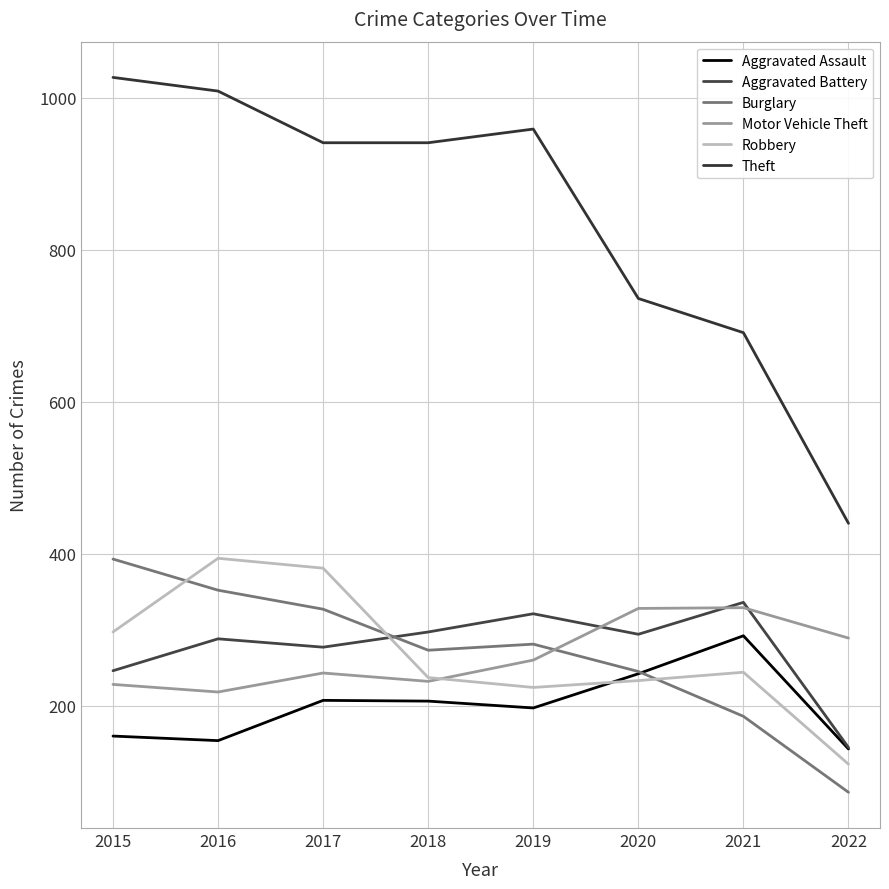

Which series has the largest range (max minus min)?

Theft